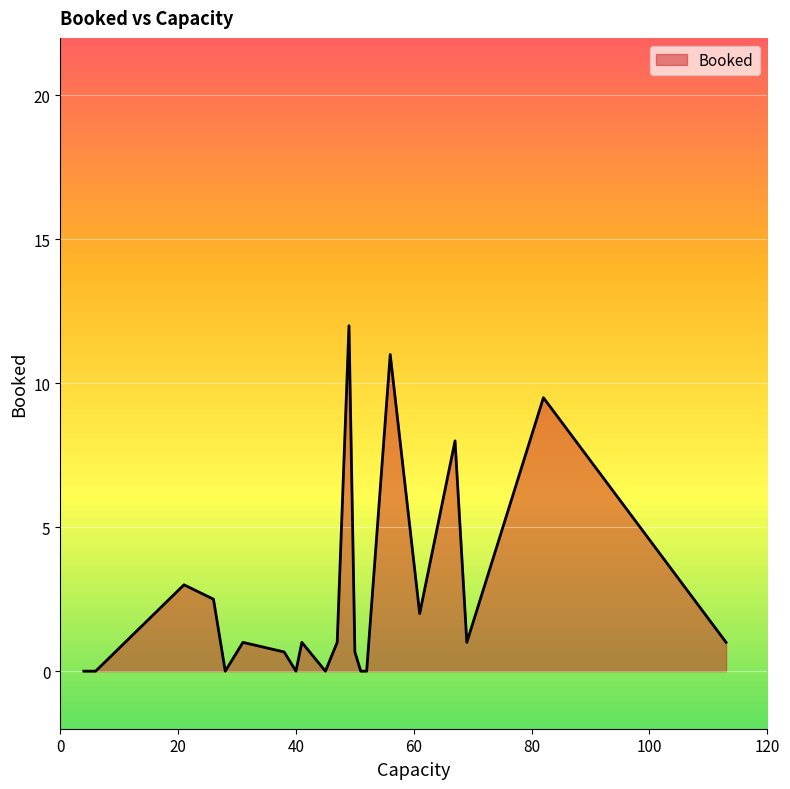

What is the maximum value shown in the chart?

12.0